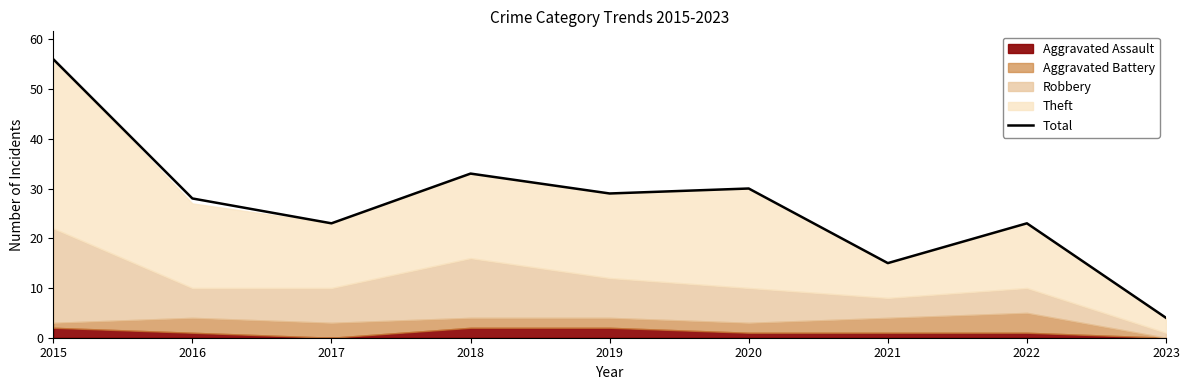

What is the sum of all values?

241